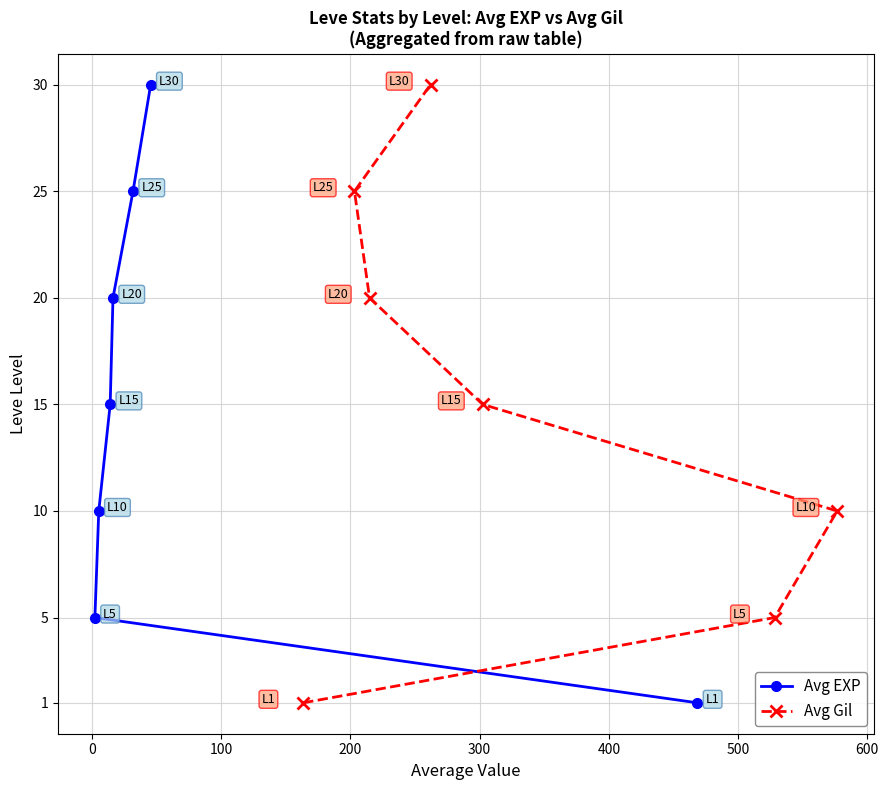

The Avg Gil series shows 22 at 200. True or false?

False